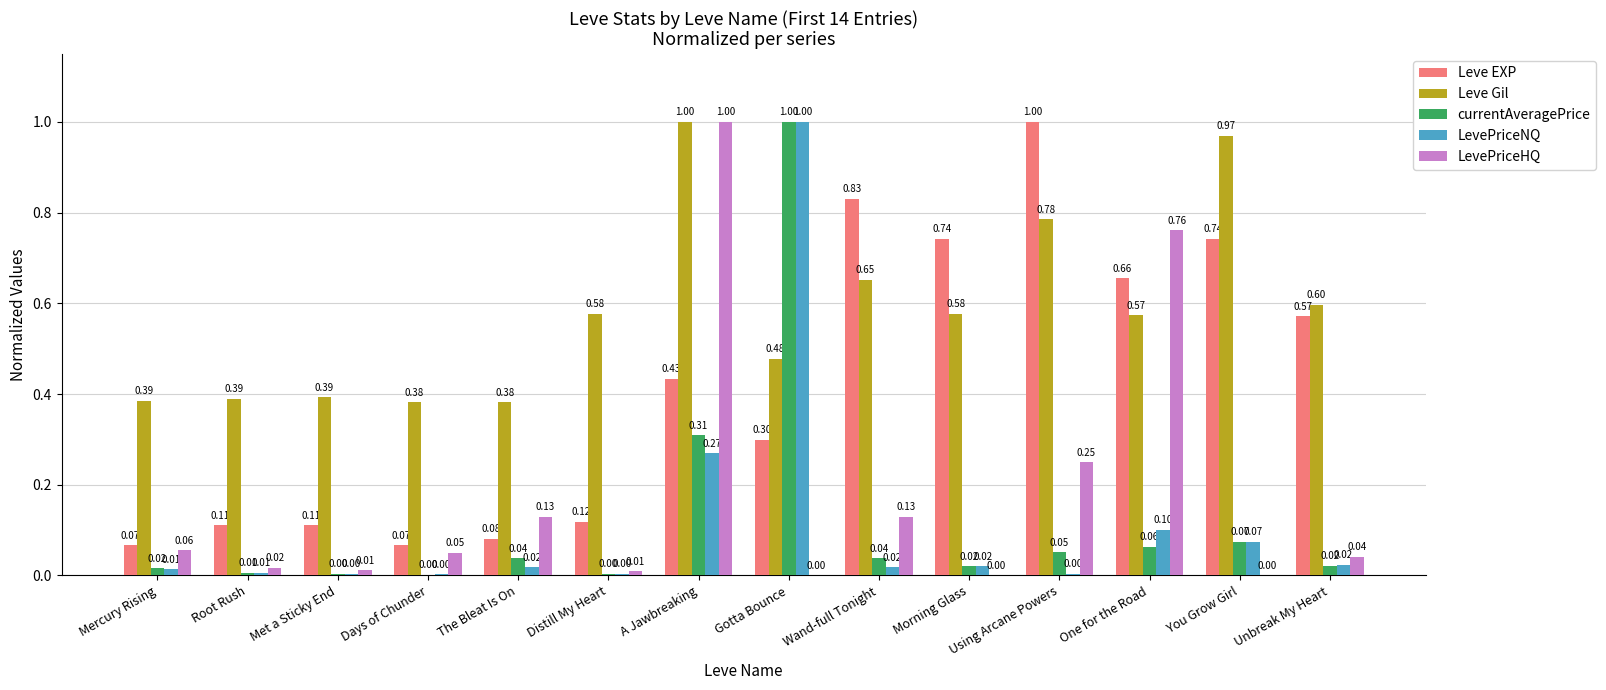

What is the difference between the currentAveragePrice values at The Bleat Is On and A Jawbreaking?

0.3